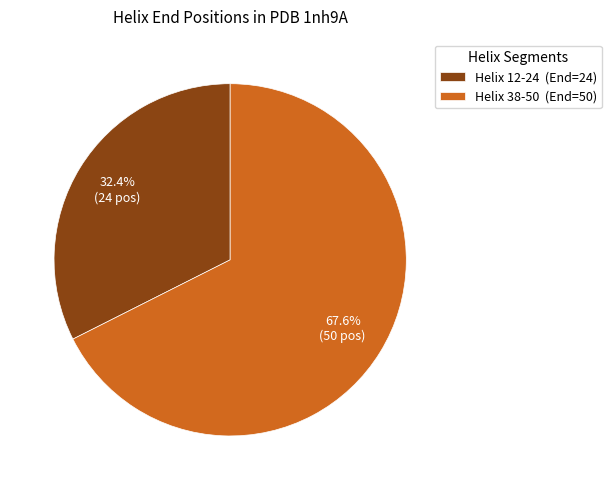

How many slices are in this pie chart?

2